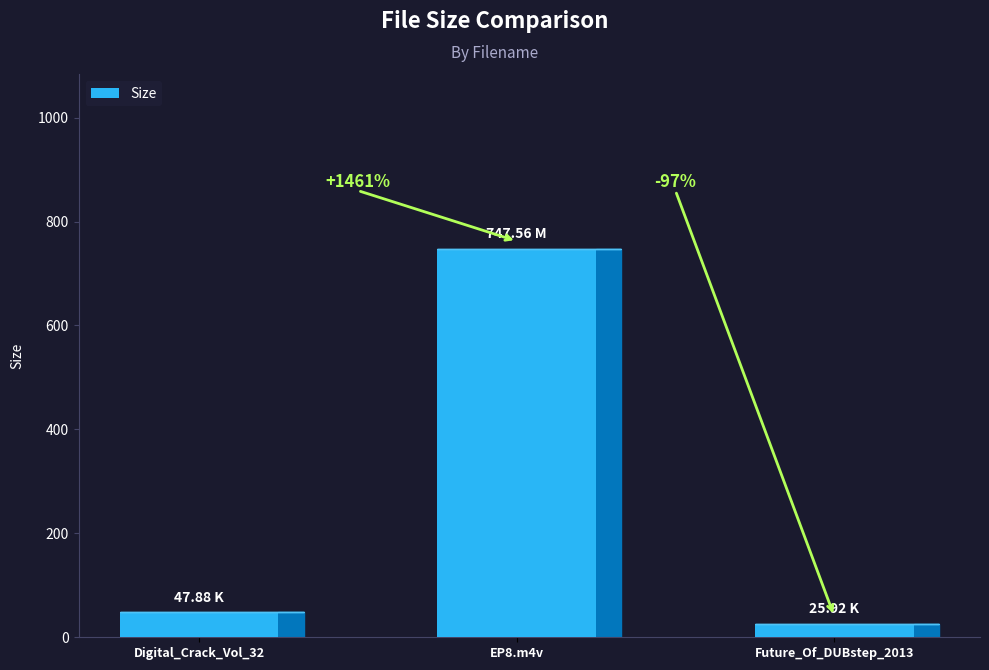

What is the difference between the maximum and minimum values?

721.6